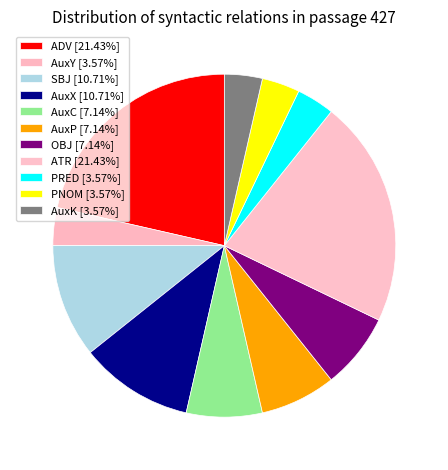

Count the number of slices in the pie.

11